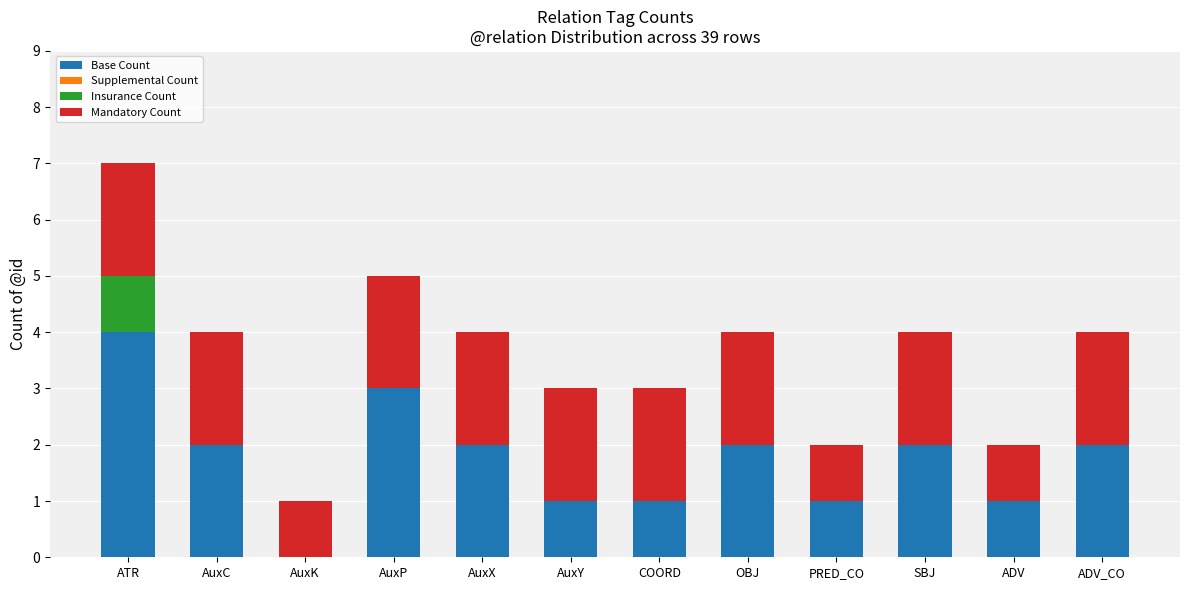

At which category is the sum across all series the highest?

ATR